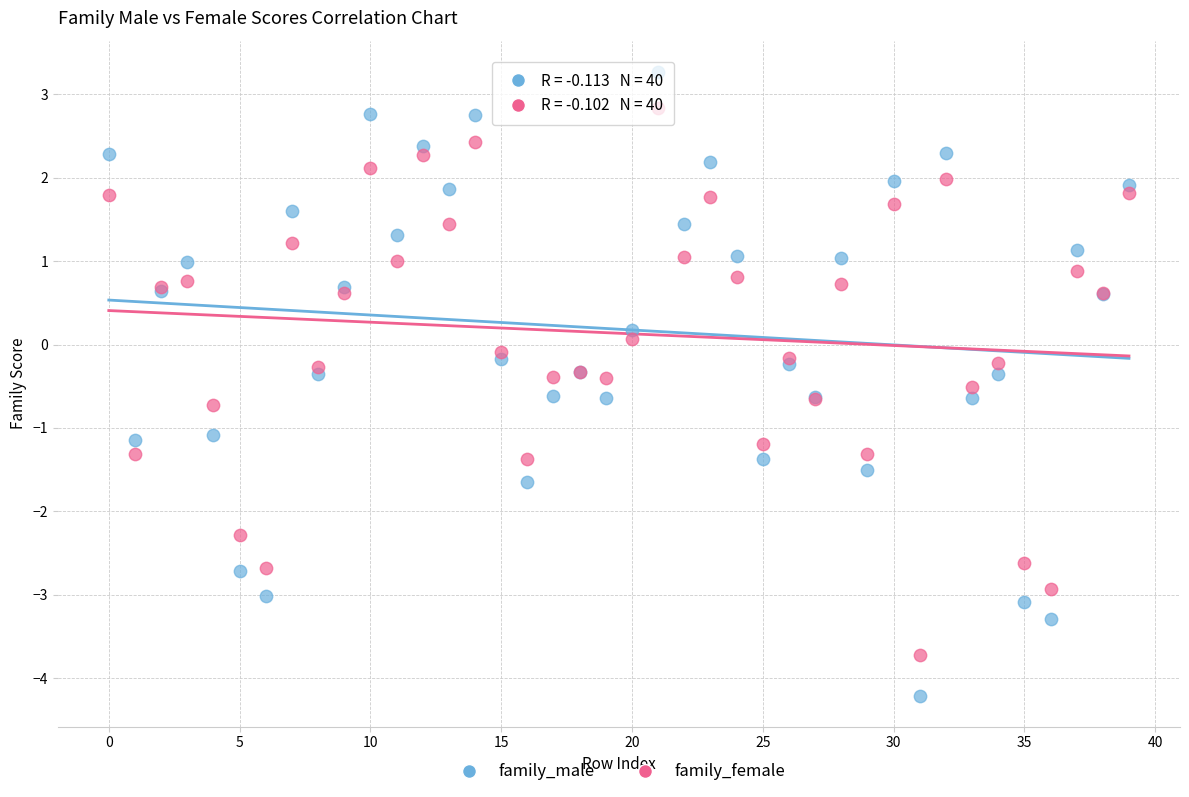

Which series reaches the maximum Y coordinate?

family_male